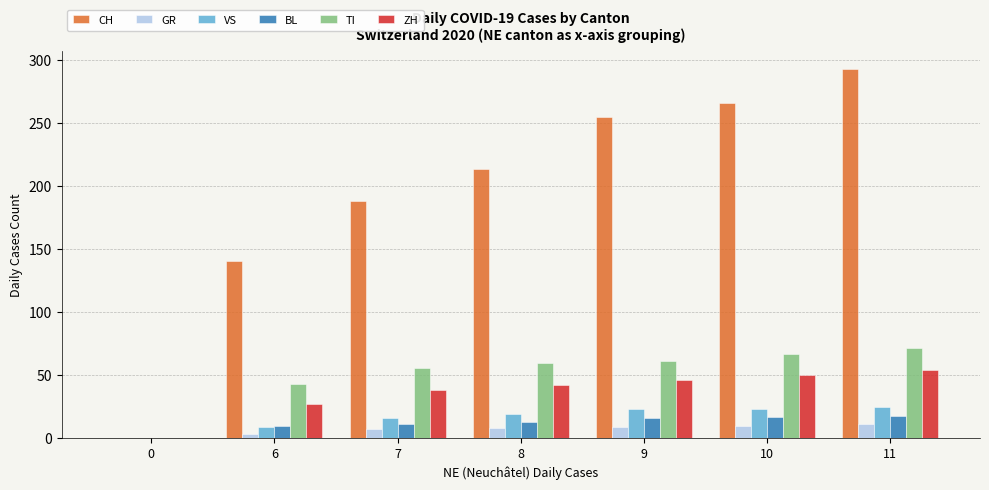

What is the spread (max minus min) of values at 7?

181